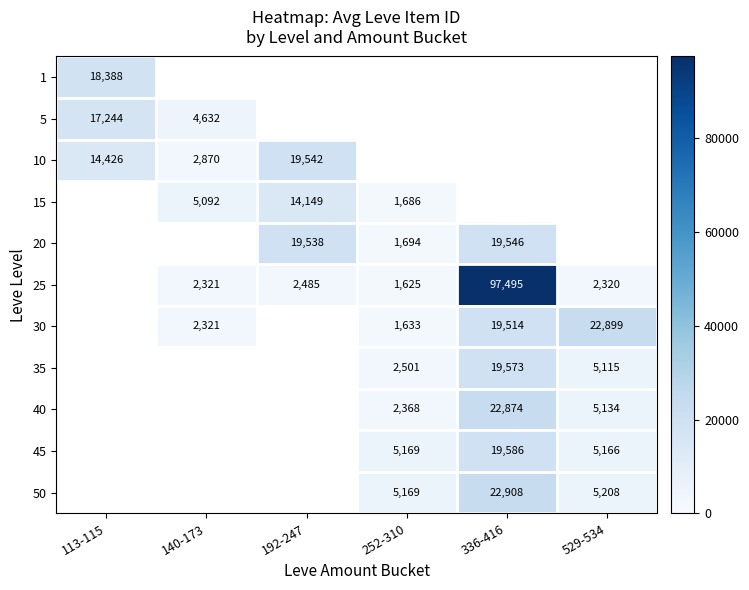

Is the value of 35 at 529-534 greater than the value of 45 at 336-416?

No